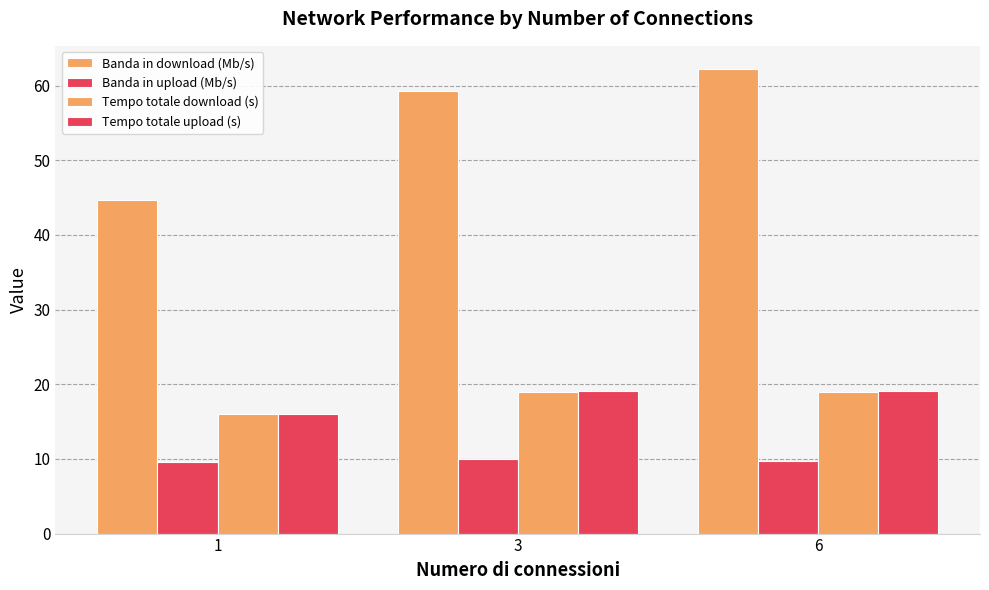

How many values in the Tempo totale upload (s) series are below 19?

1